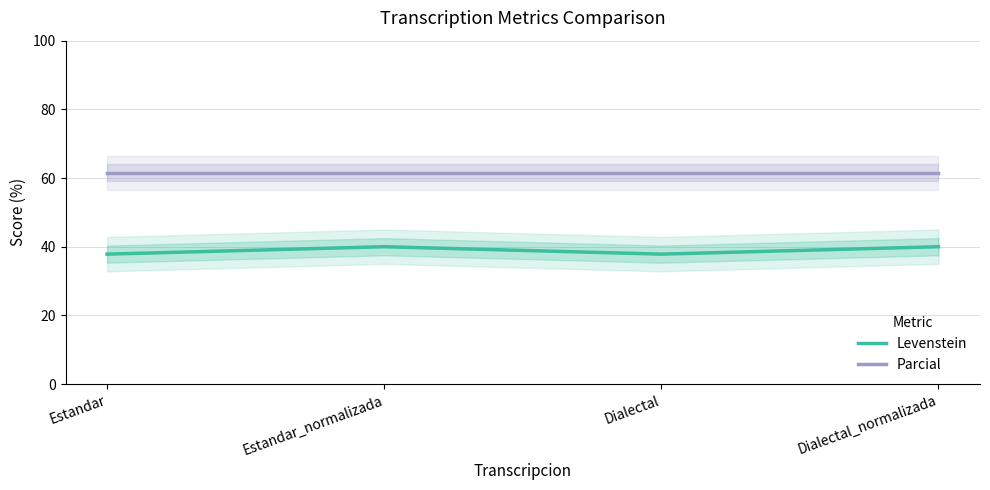

What is the difference between the Levenstein values at Estandar_normalizada and Estandar?

2.2